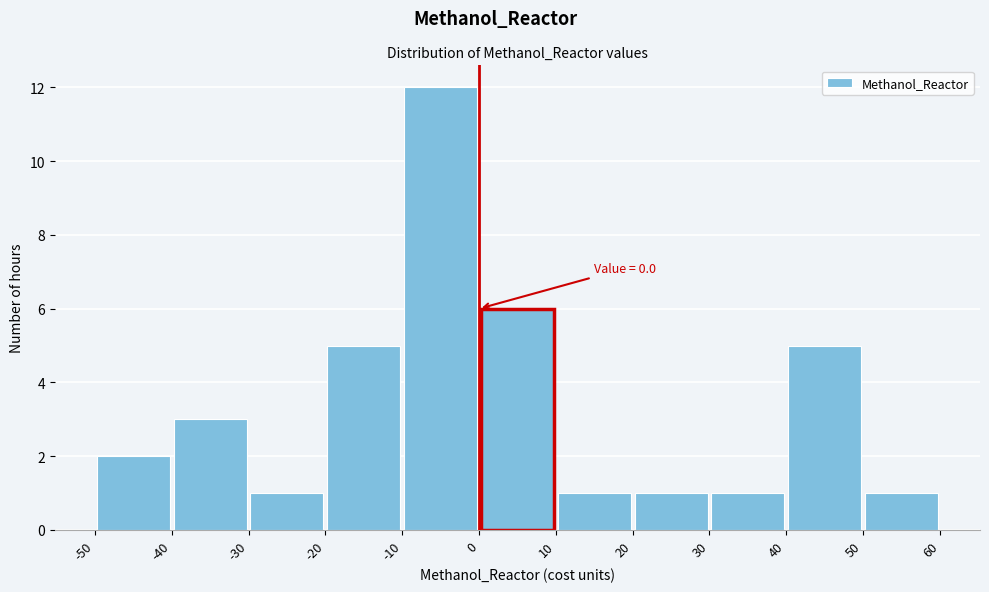

Over which range of the x-axis is the bar tallest?

-10 to 0